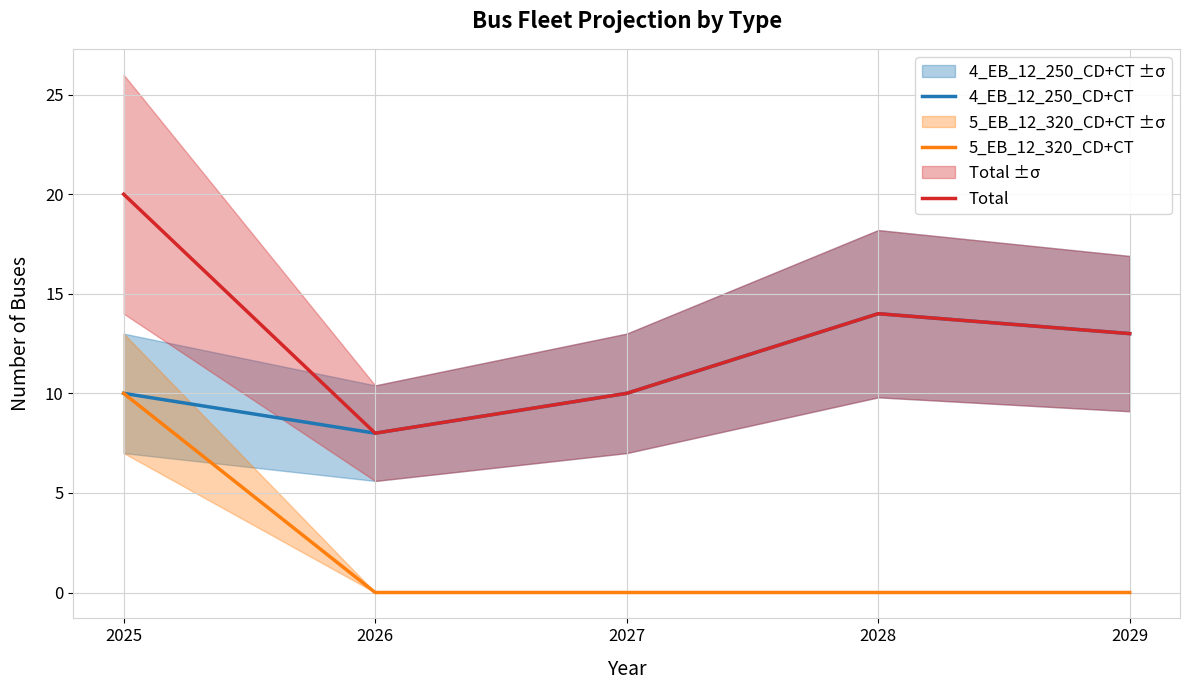

Where is 5_EB_12_320_CD+CT nearest to the value 5?

2025